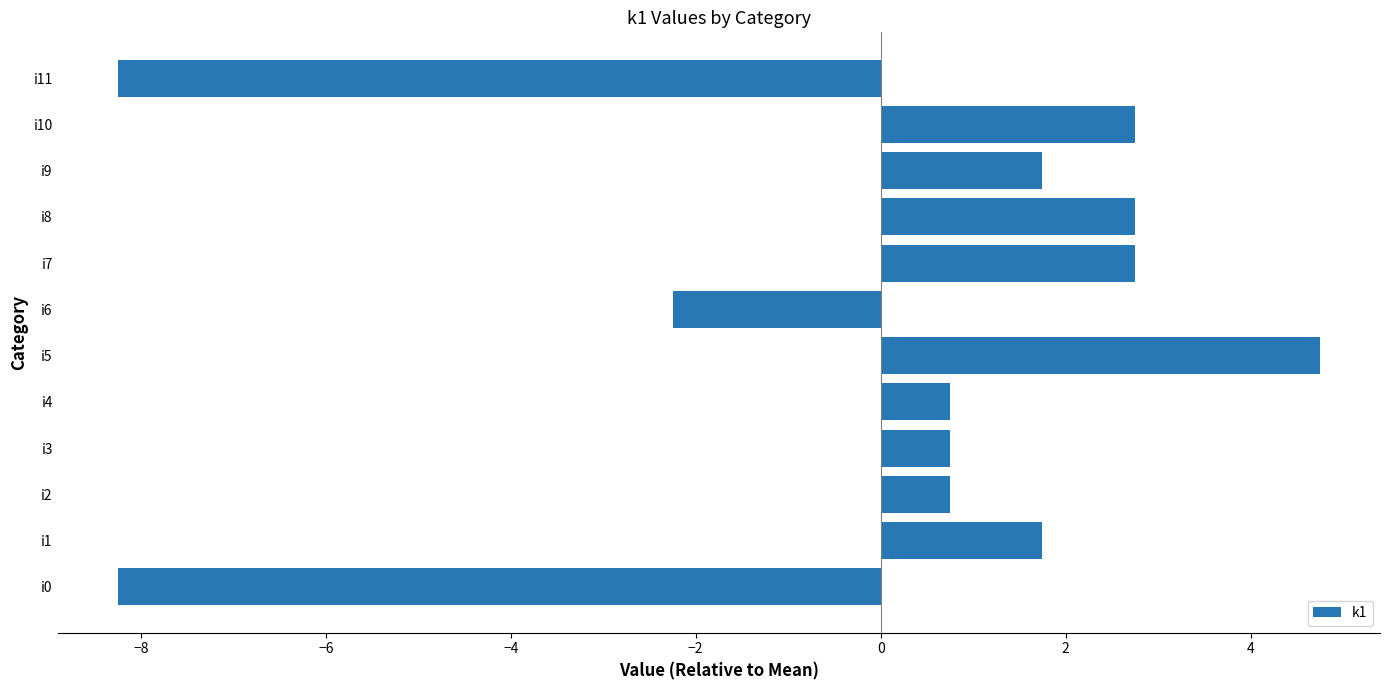

How many negative values are there?

3